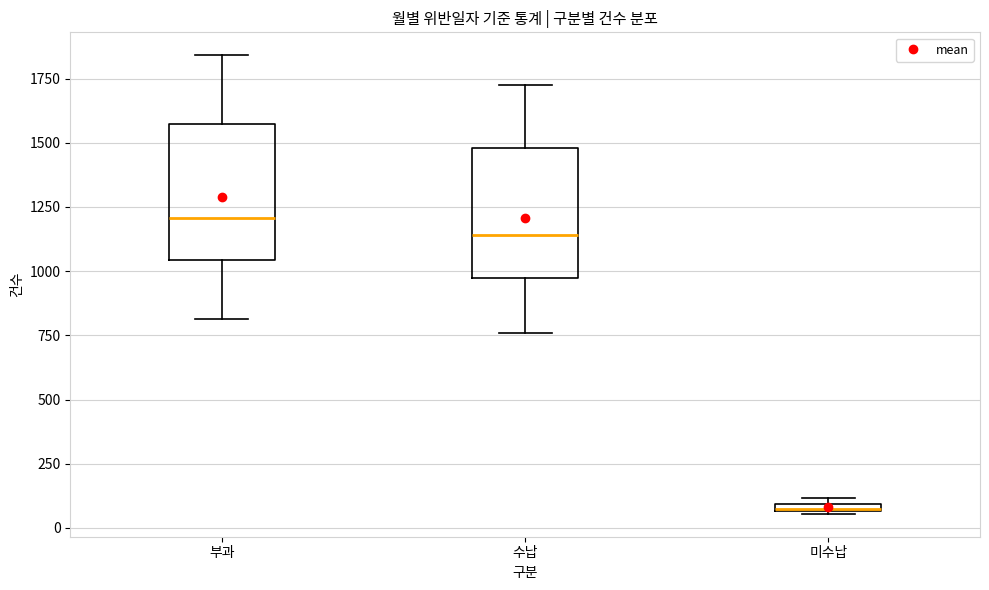

Which box has the lowest median line?

미수납